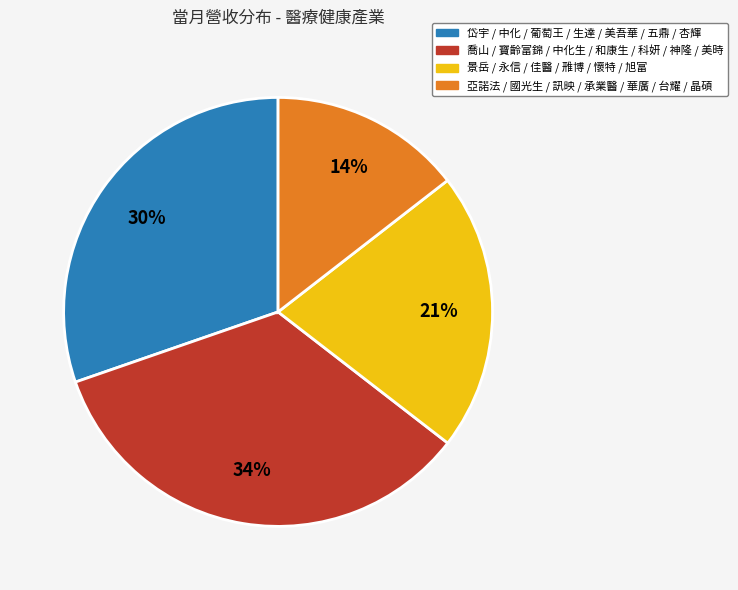

To the nearest percent, what is the difference between the largest and smallest slice percentages?

20%